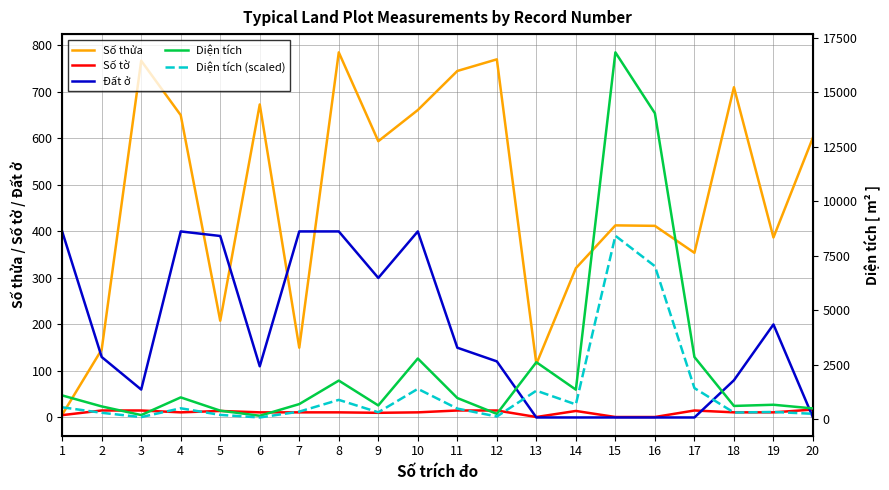

Between 5 and 13, which series saw the biggest shift?

Diện tích